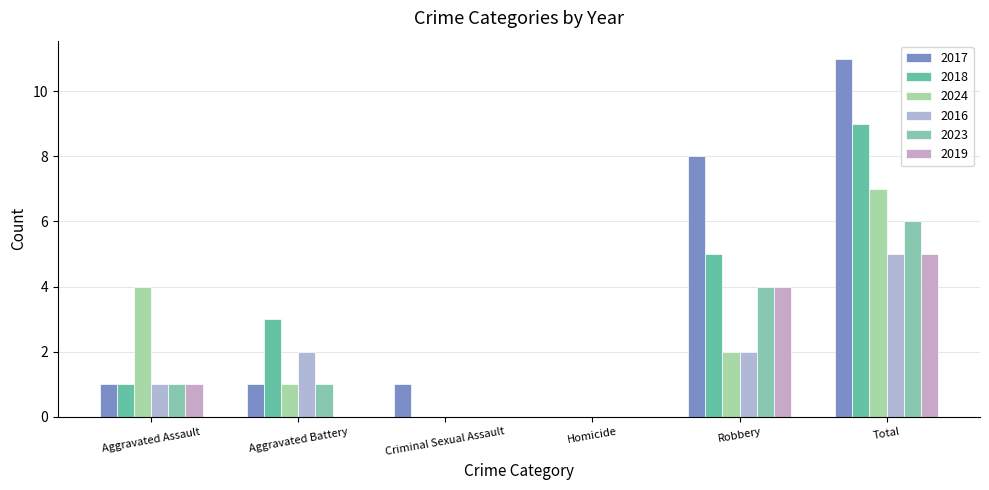

What are all the series names shown in the legend?

2017, 2018, 2024, 2016, 2023, 2019